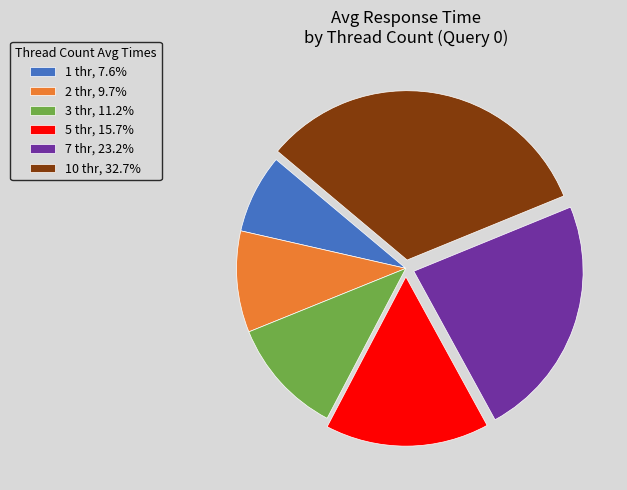

The 3 thr slice represents 11% of the pie. True or false?

True